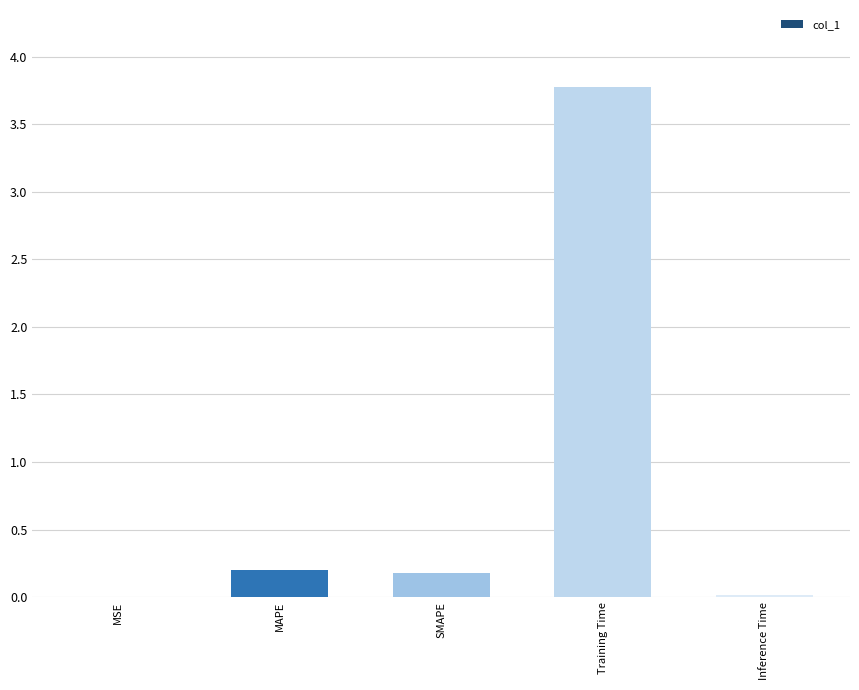

Which category has the highest value across all series?

Training Time